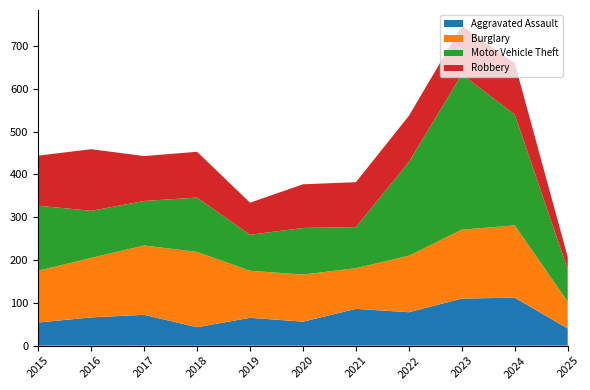

Reading left to right, what are all the values shown in this chart?

Aggravated Assault: 2015=54	2016=66	2017=72	2018=43	2019=65	2020=56	2021=86	2022=78	2023=110	2024=112	2025=40
Burglary: 2015=121	2016=139	2017=162	2018=176	2019=110	2020=110	2021=95	2022=132	2023=161	2024=169	2025=63
Motor Vehicle Theft: 2015=152	2016=110	2017=104	2018=127	2019=84	2020=109	2021=96	2022=219	2023=363	2024=259	2025=75
Robbery: 2015=117	2016=144	2017=105	2018=107	2019=75	2020=102	2021=105	2022=108	2023=113	2024=120	2025=29